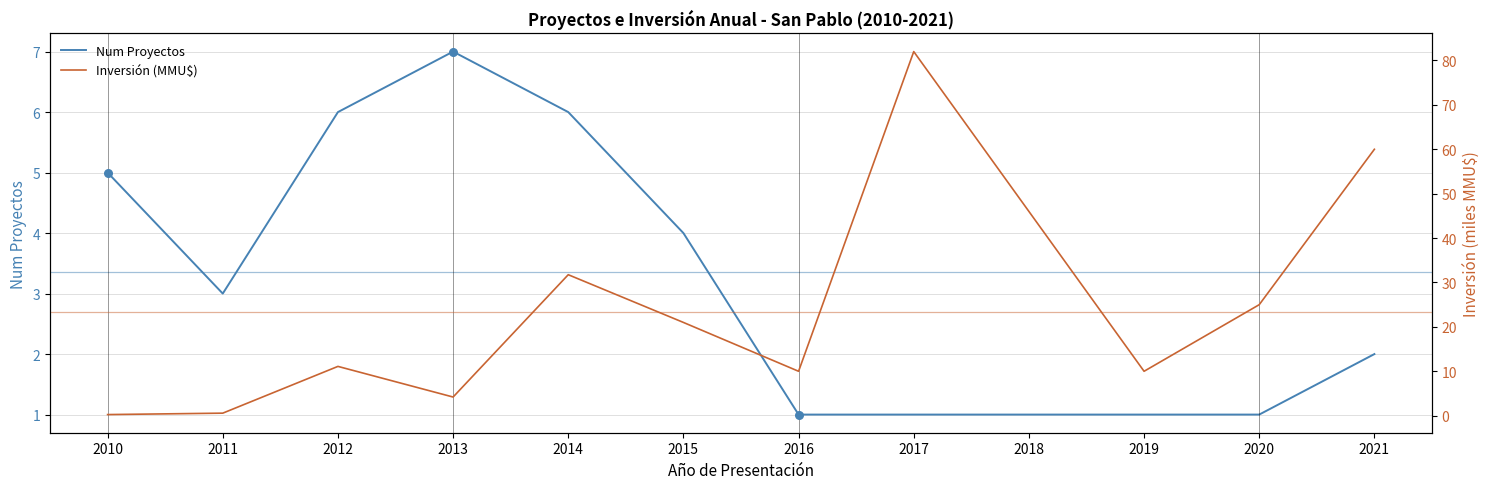

Is it true that Num Proyectos equals 9 at 2010?

False